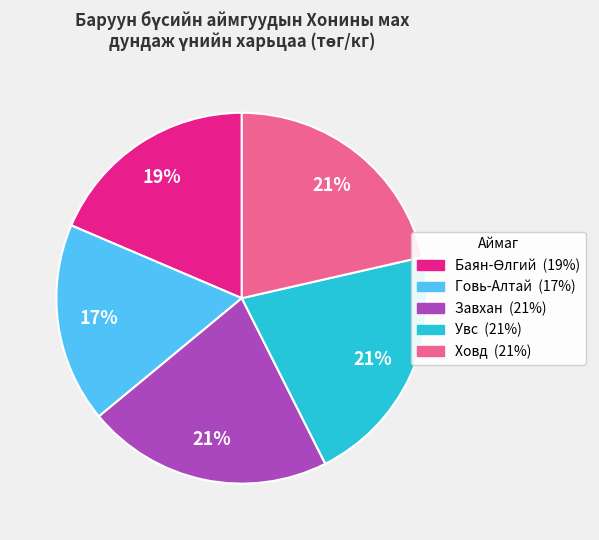

Is there any slice that represents more than half of the pie?

No